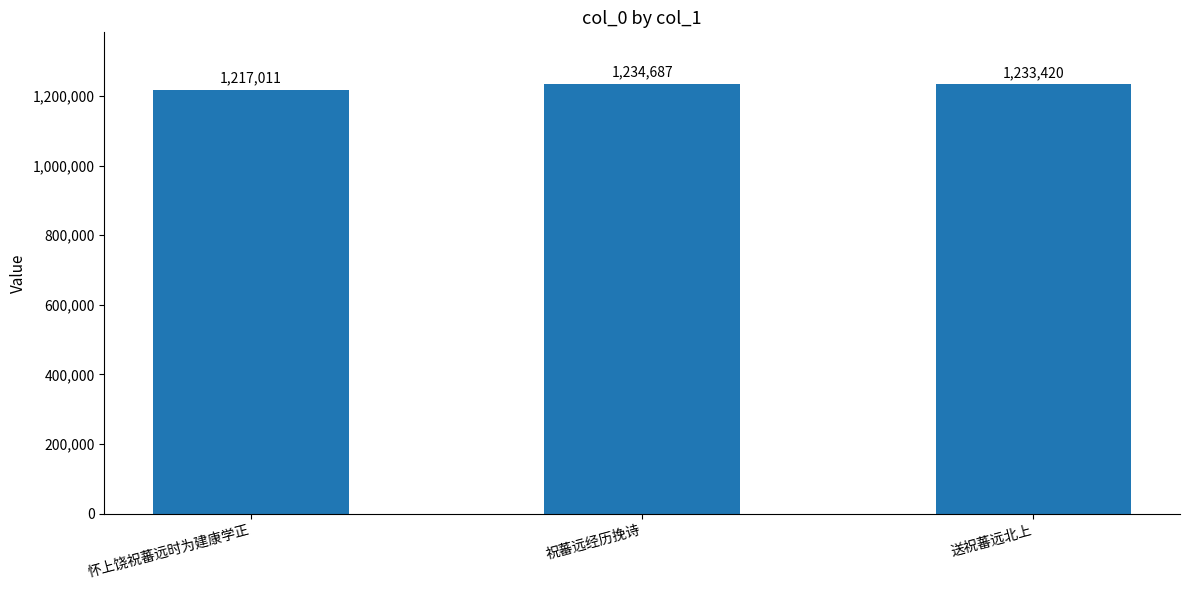

The chart shows a value of 1217011 at 怀上饶祝蕃远时为建康学正. True or false?

True